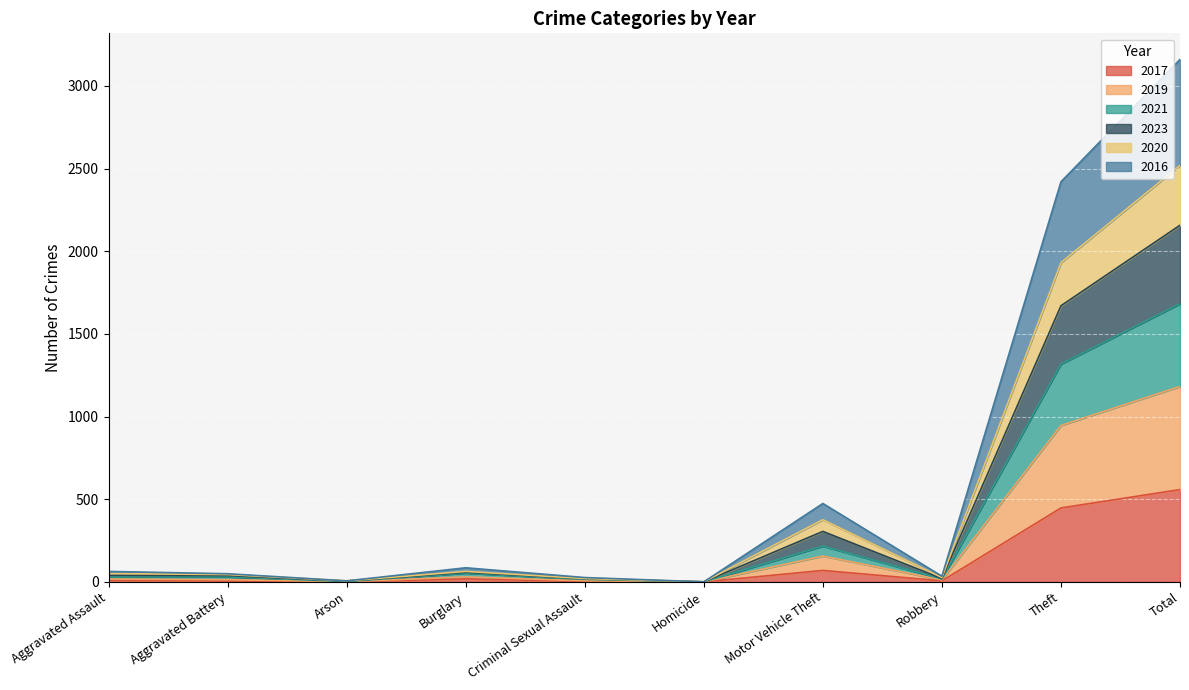

What are all the series names shown in the legend?

2017, 2019, 2021, 2023, 2020, 2016